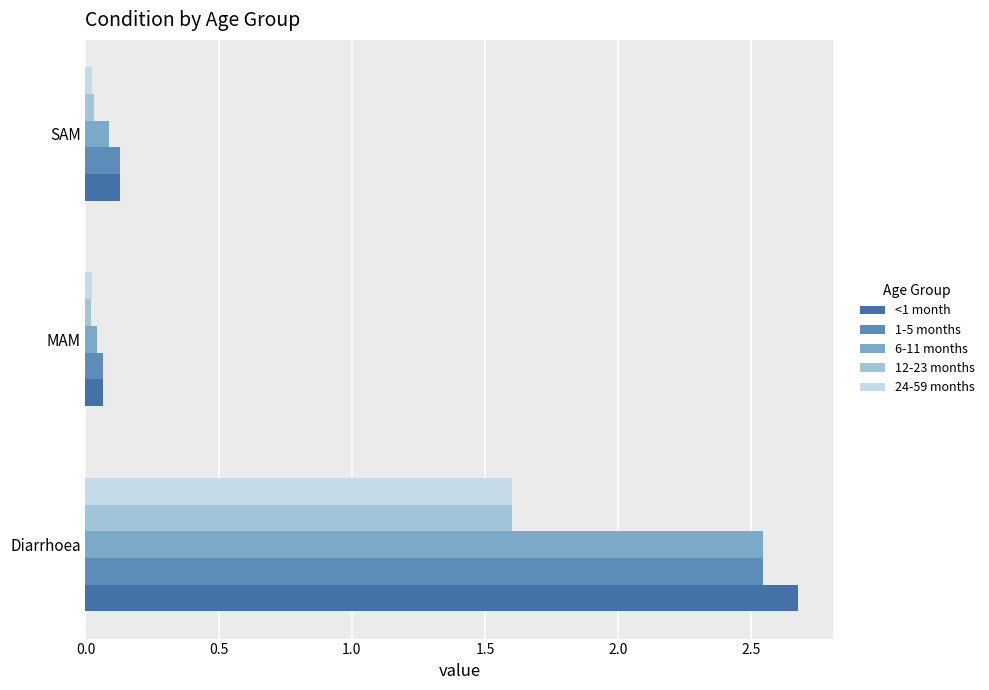

How many series are shown in this chart?

5